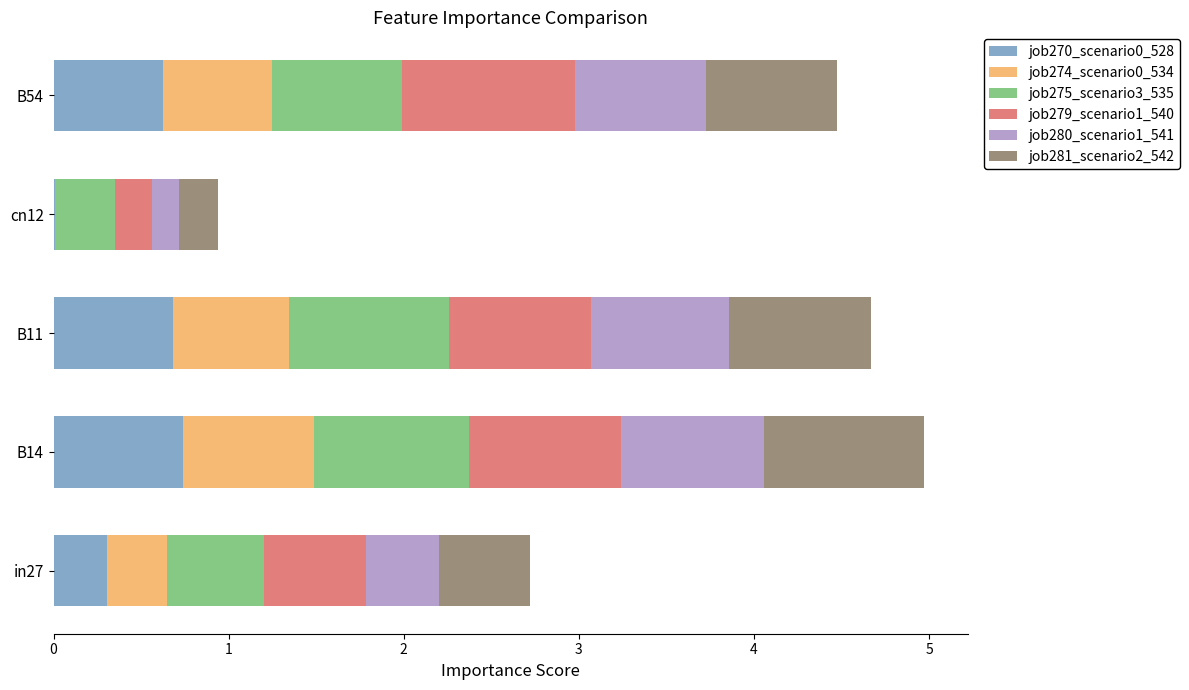

The job270_scenario0_528 series shows 0.1 at in27. True or false?

False